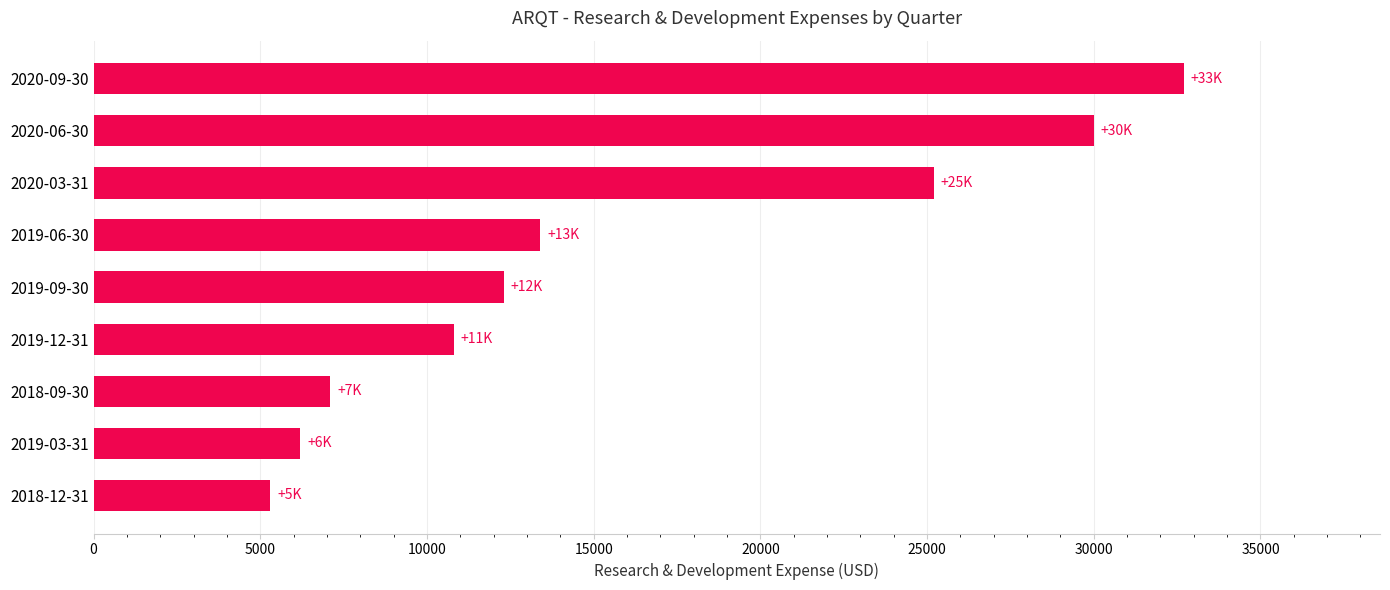

Which label corresponds to the largest value in the chart?

2020-09-30